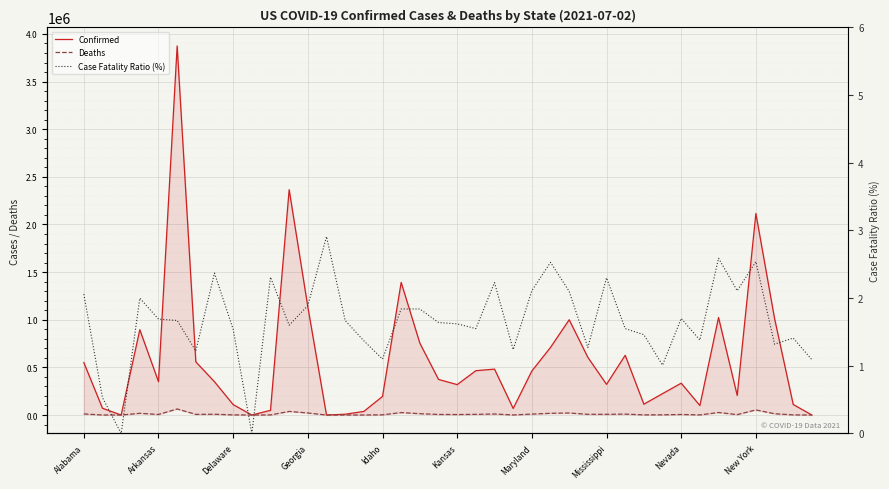

How many distinct data groups are displayed?

3